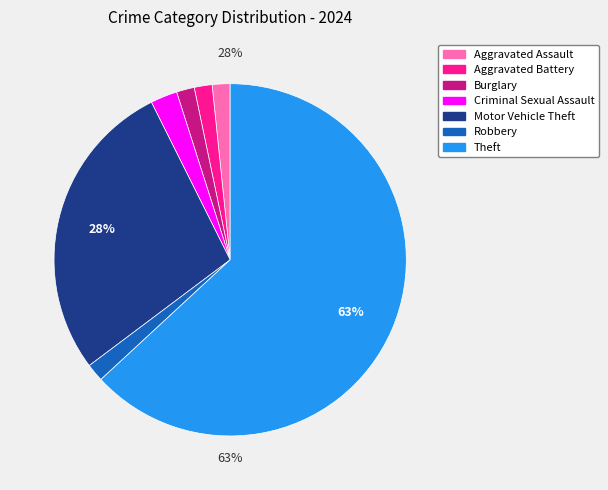

Rank the categories by value from highest to lowest.

Theft, Motor Vehicle Theft, Criminal Sexual Assault, Aggravated Assault, Aggravated Battery, Burglary, Robbery